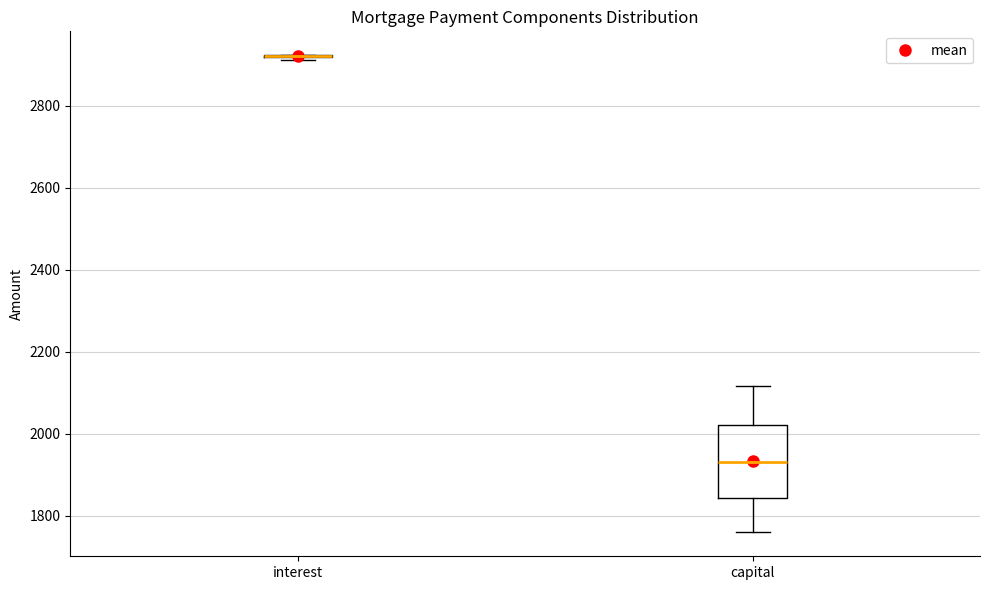

Reading left to right, read every box against the y-axis: the position of its median line, the range the box covers, and the ends of its whiskers. The values are not printed on the chart, so give them approximately, as read against the axis.

interest: box collapsed to a line at 2920, whiskers 2920 to 2920
capital: median 1940, box 1840 to 2020, whiskers 1760 to 2120